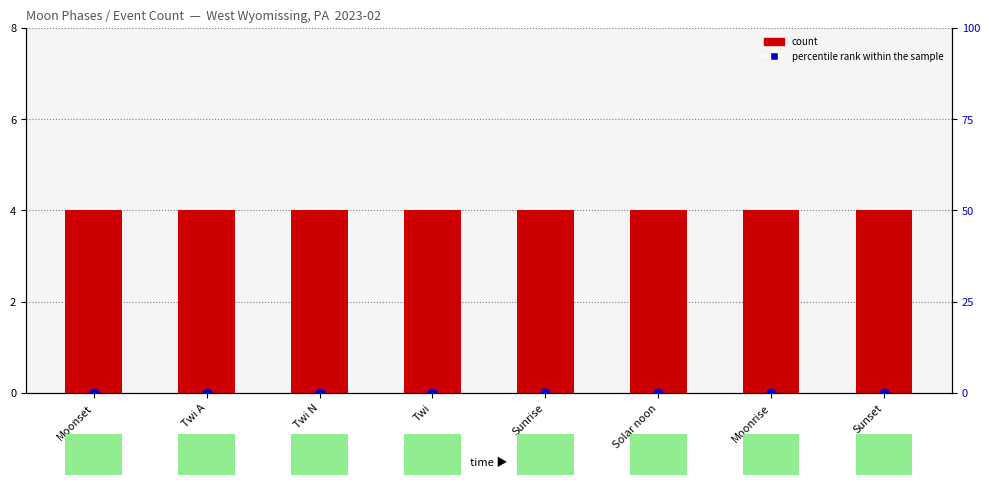

Is the value of count at Sunset greater than the value of percentile rank within the sample at Twi N?

Yes